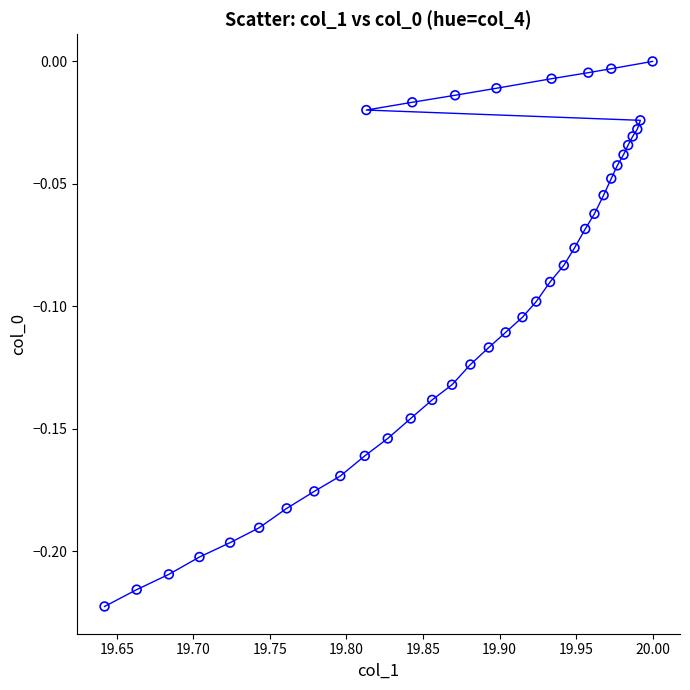

Count the number of points in this scatter plot.

40